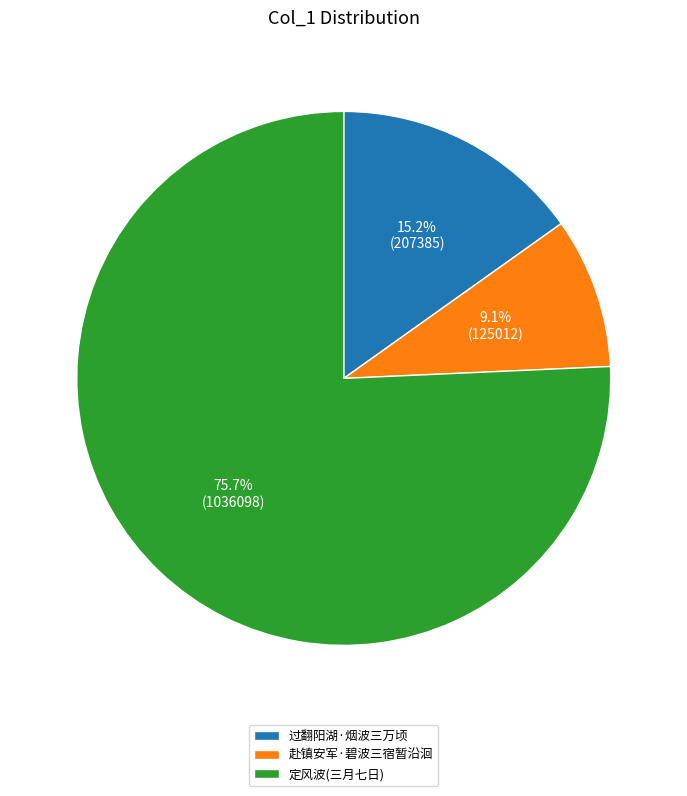

Rank the categories by value from lowest to highest.

赴镇安军·碧波三宿暂沿洄, 过翻阳湖·烟波三万顷, 定风波(三月七日)